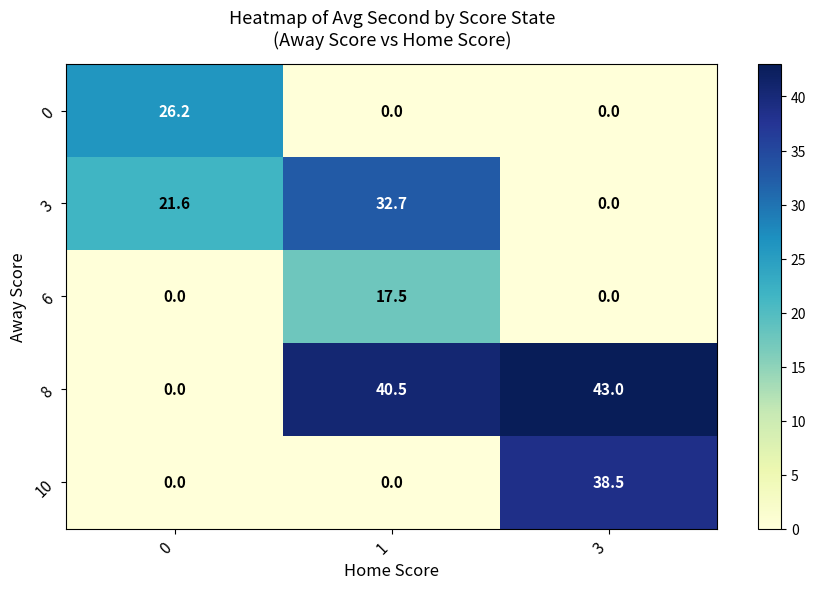

List the series in order of their peak value, highest first.

8, 10, 3, 0, 6